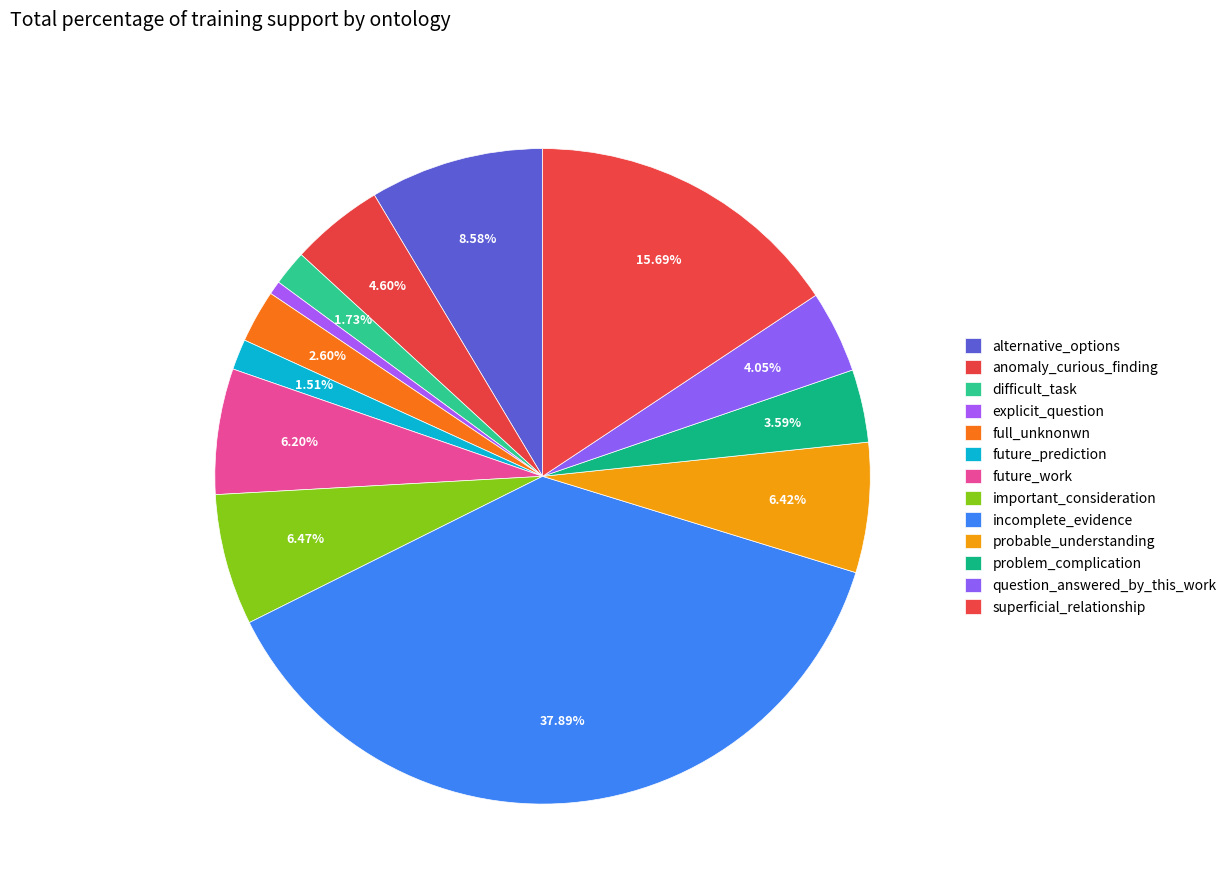

The difficult_task slice represents 2% of the pie. True or false?

True